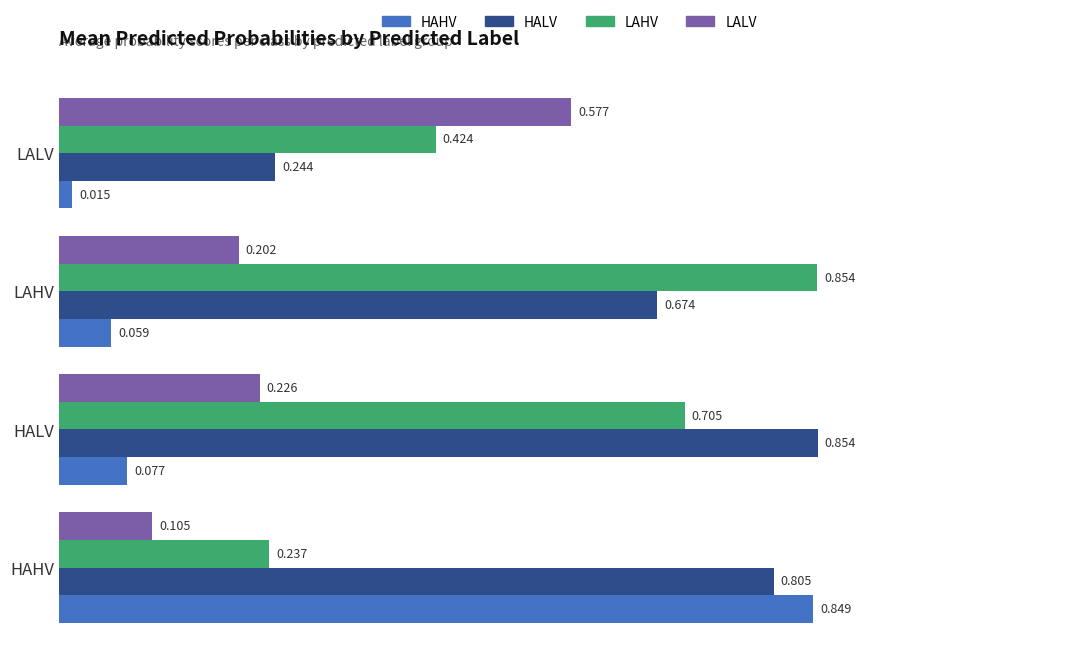

Which series has the largest total across all categories?

HALV